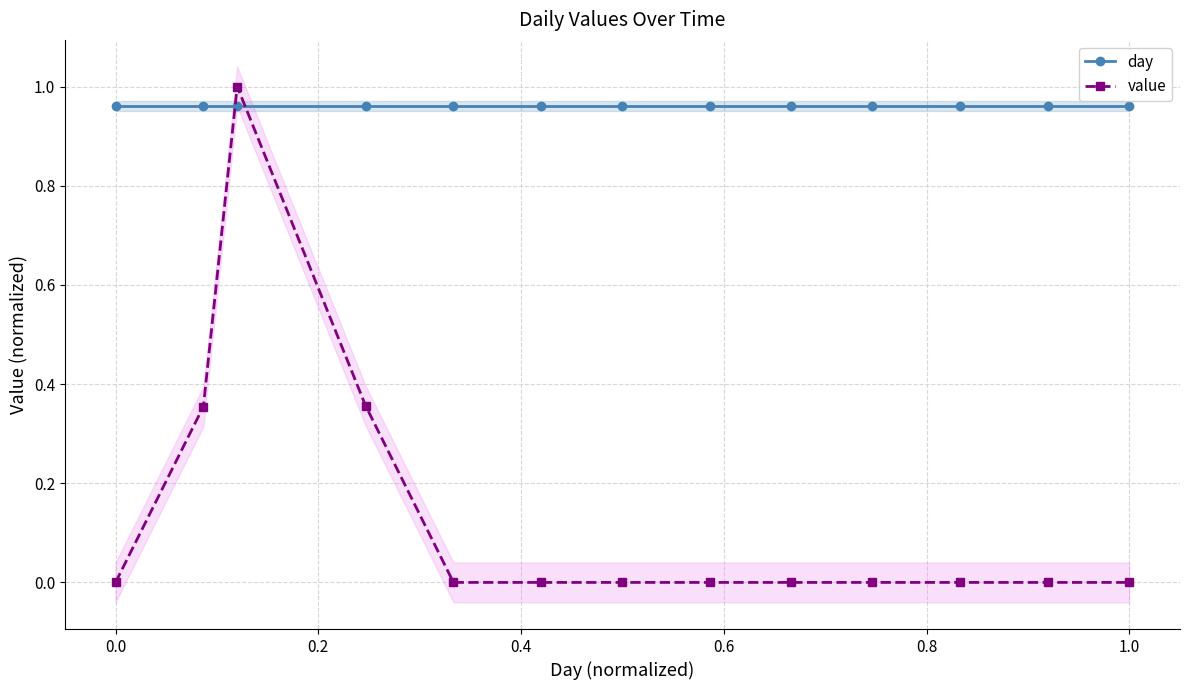

What are all the series names shown in the legend?

day, value